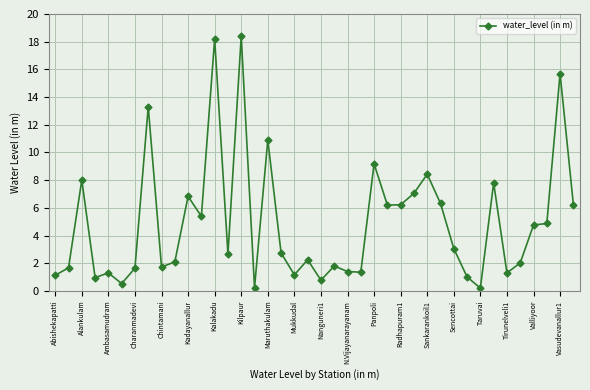

True or false: there are more than 0 points higher than both neighbors.

True